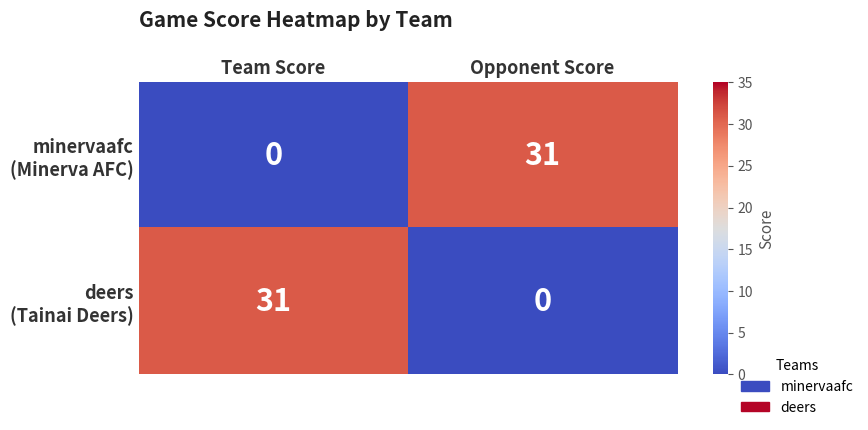

How many data points does each series have?

2